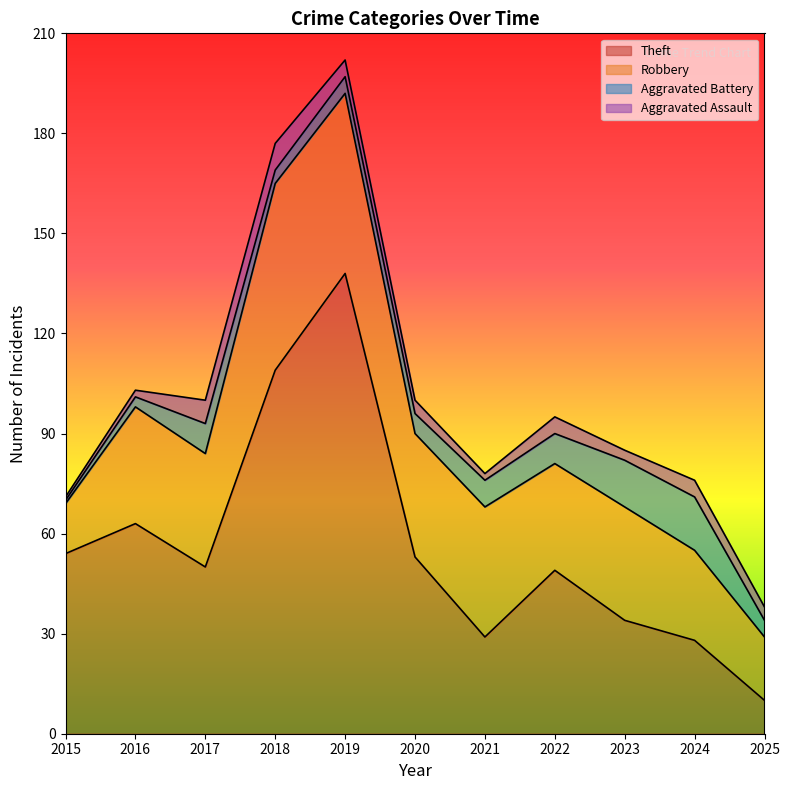

Which series has the widest spread of values?

Theft